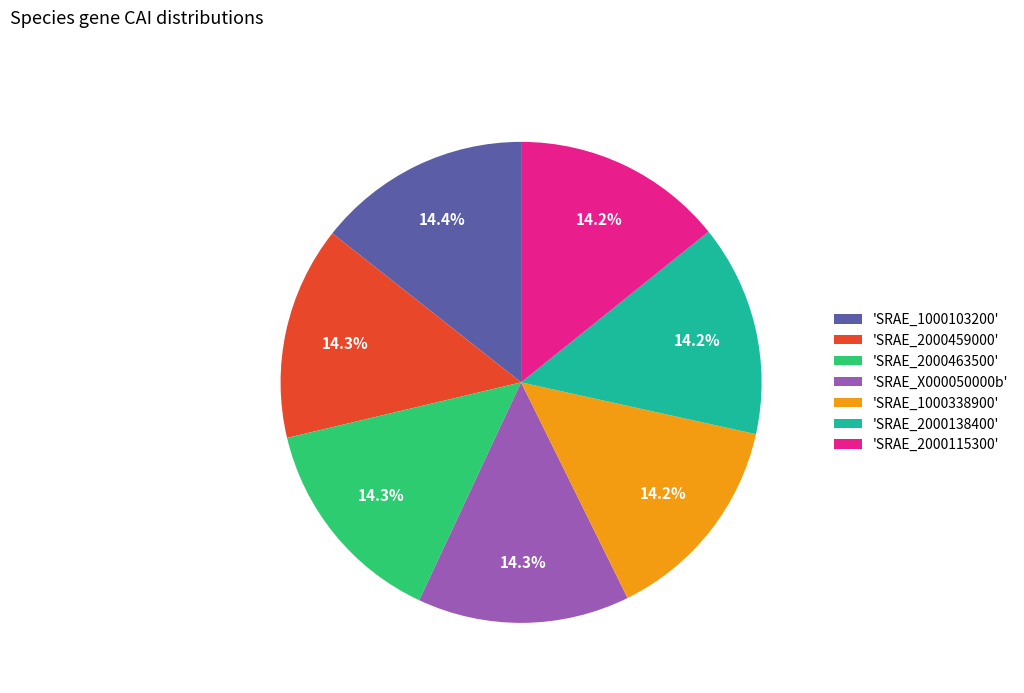

Is there a majority slice in this chart?

No